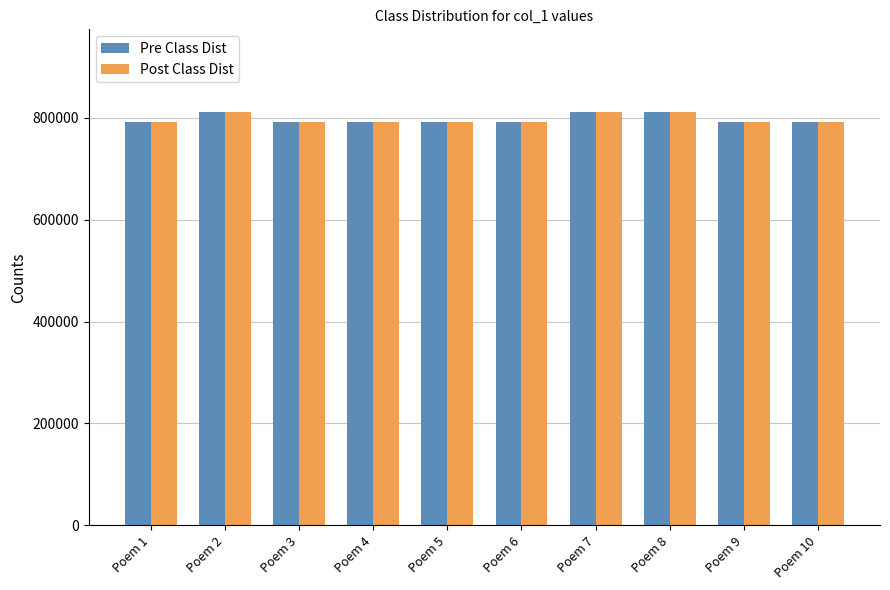

Read the Pre Class Dist value at Poem 3.

791023